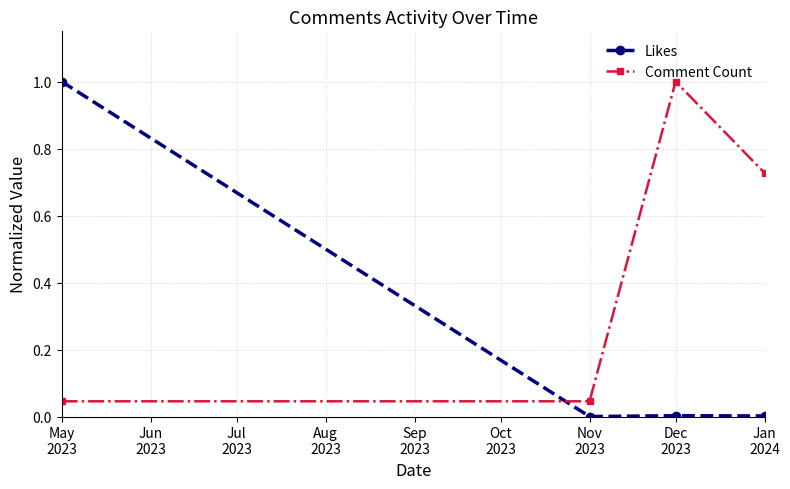

What is the difference between the maximum and minimum values in the Likes series?

1.0